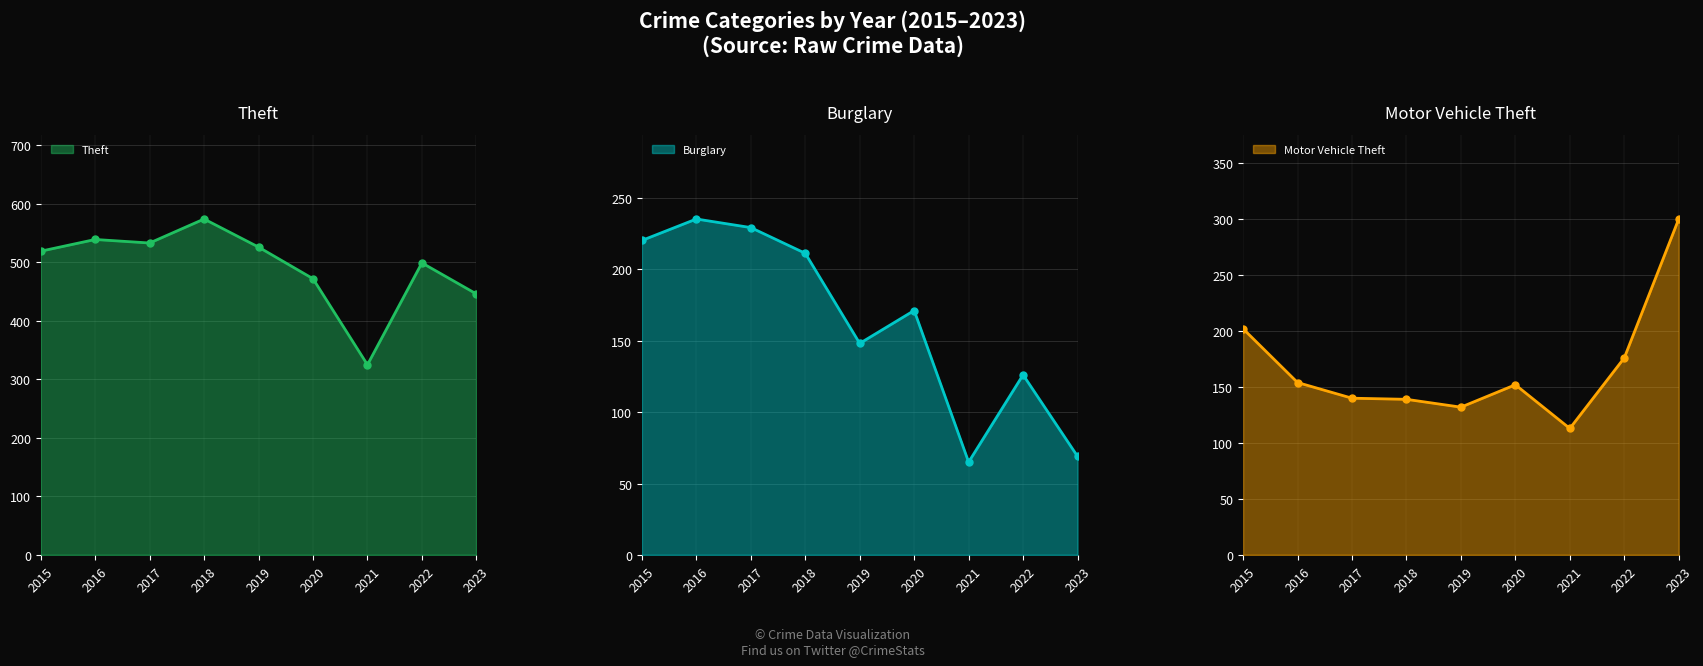

What is the maximum value for Theft?

574